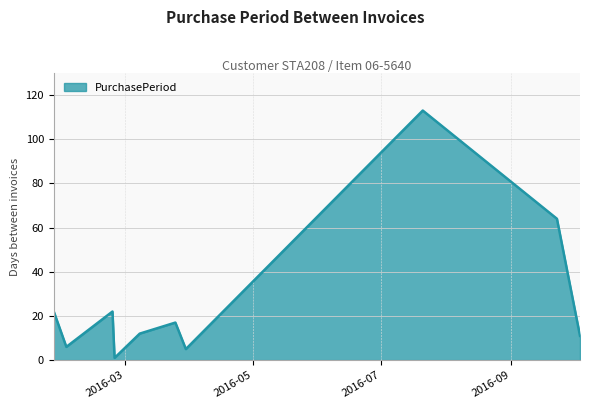

What is the sum of all values?

273